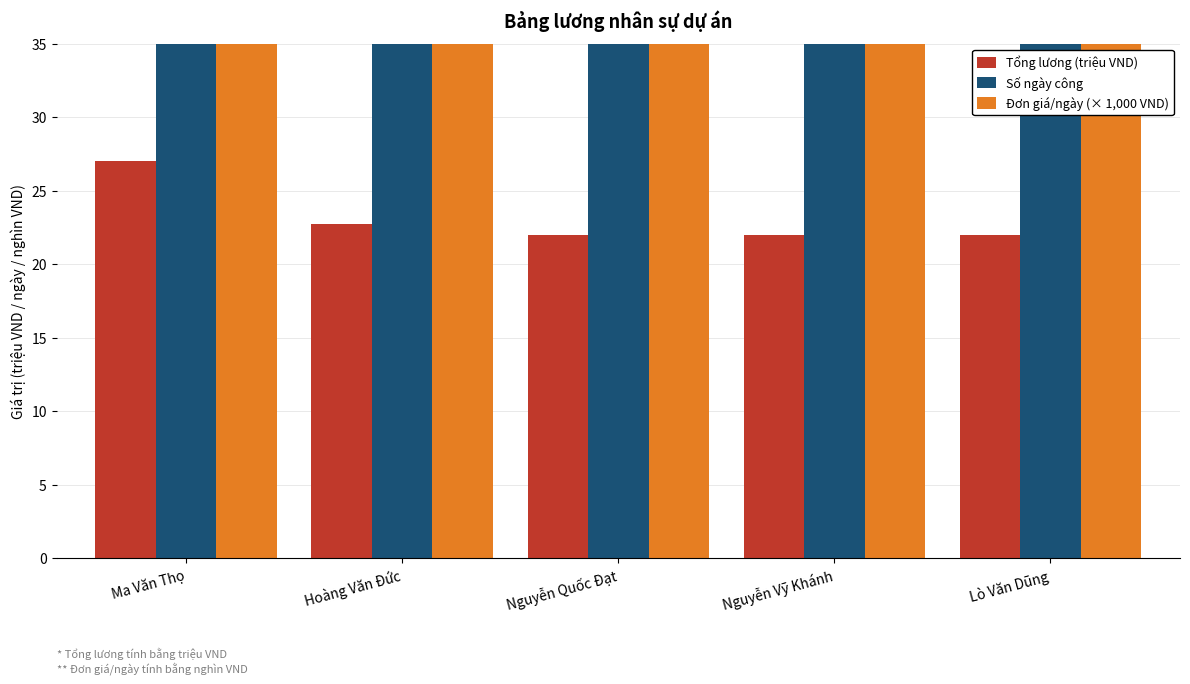

What is the difference between the highest and lowest values at Lò Văn Dũng?

378.0